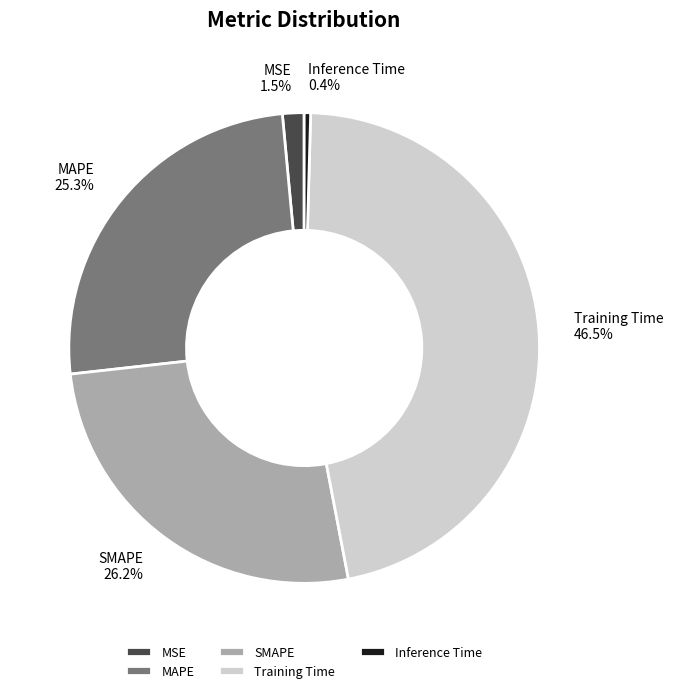

What is the largest slice in the pie chart?

Training Time